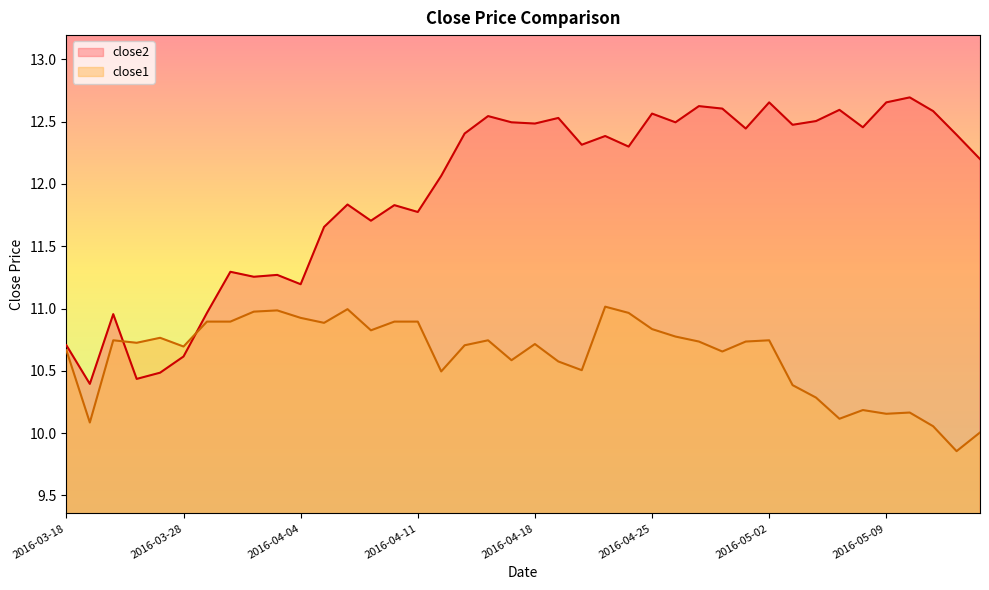

List the series in order of their peak value, highest first.

close2, close1